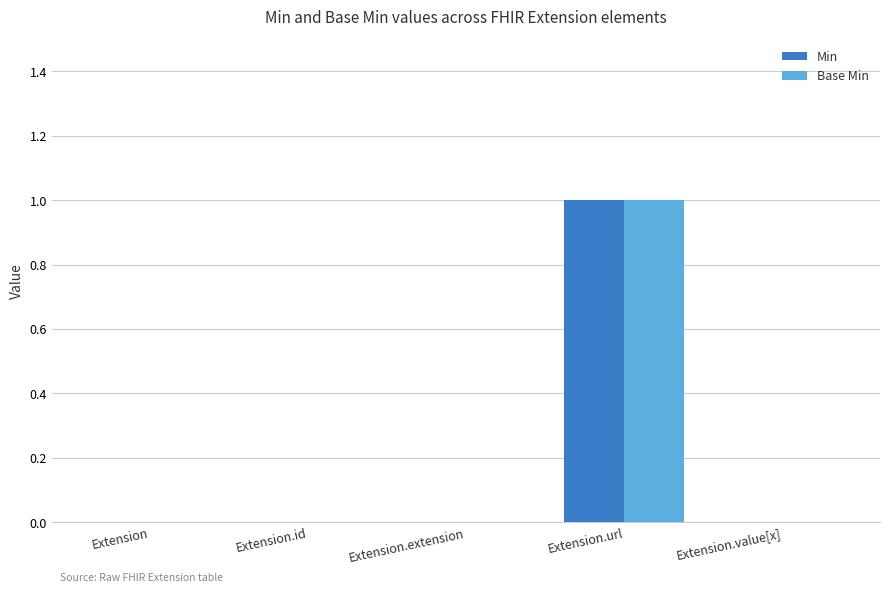

At which category does the chart reach its peak across all series?

Extension.url